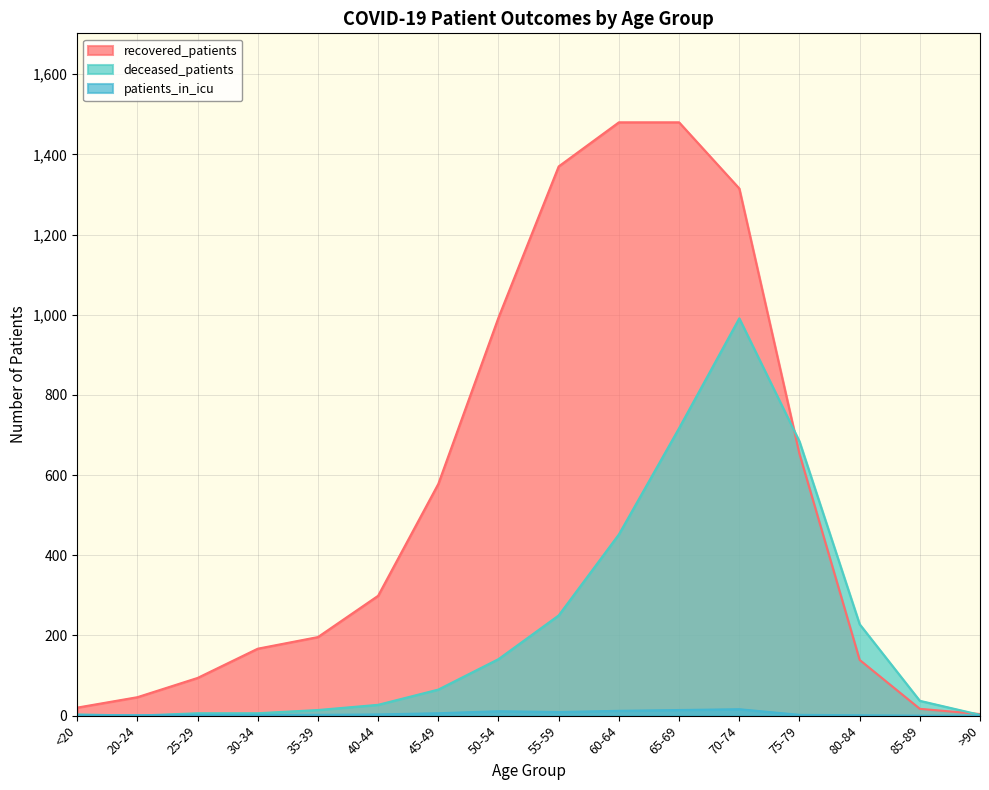

Which series ends up on top after the final intersection of deceased_patients and recovered_patients?

recovered_patients